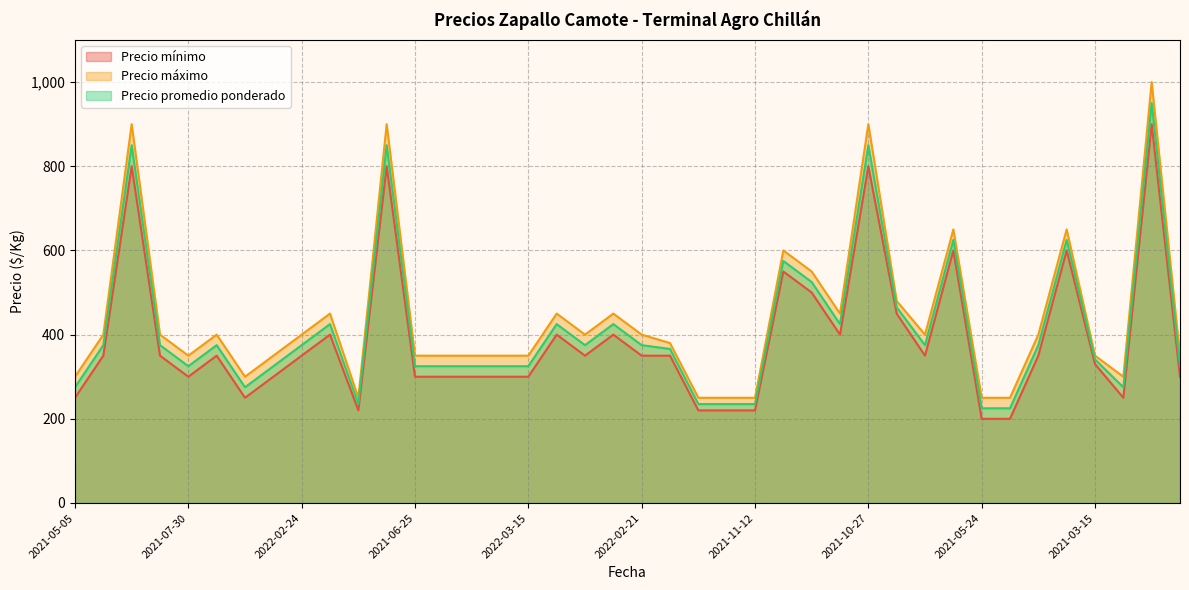

How many distinct data groups are displayed?

3